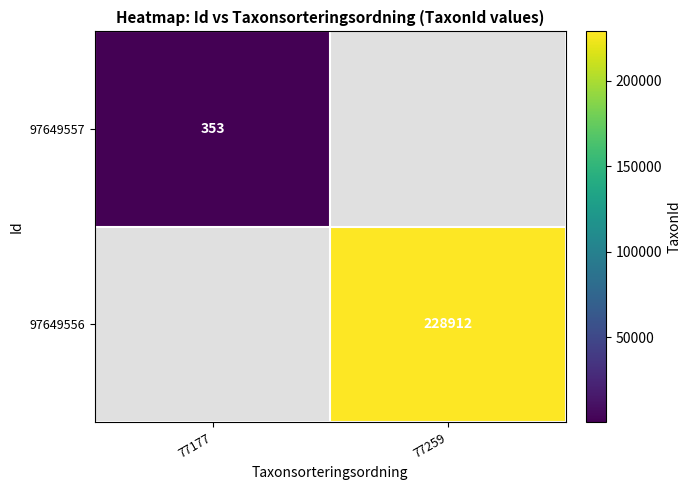

True or false: 97649557 has a value of 572 at 77177.

False